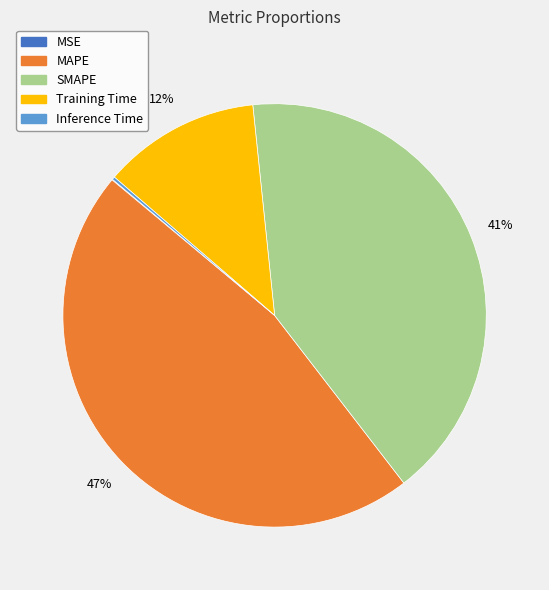

What is the largest slice in the pie chart?

MAPE